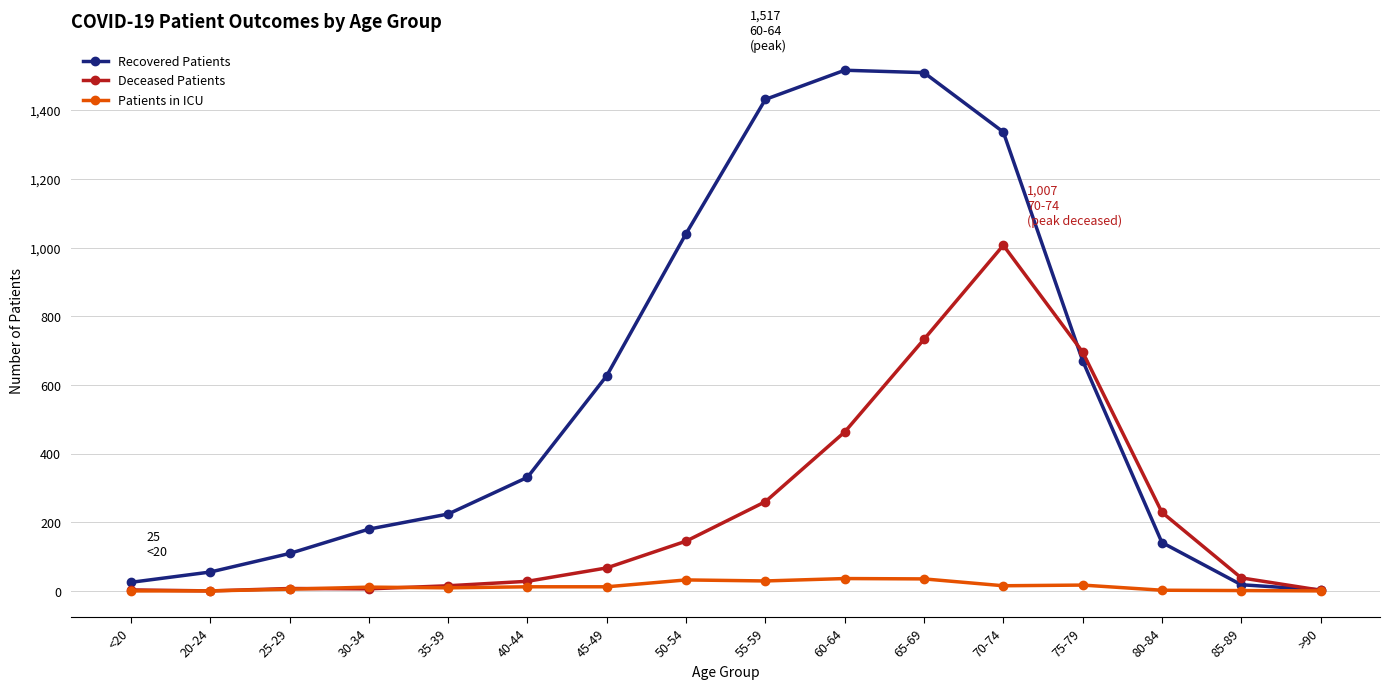

Where is Recovered Patients nearest to the value 760?

75-79